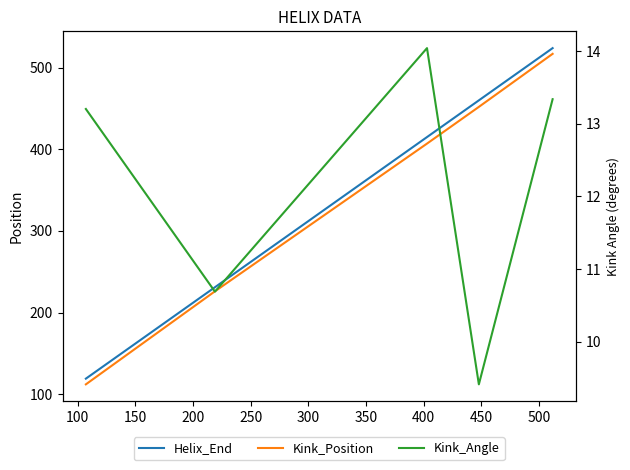

True or false: Helix_End has a value of 800.7 at 250.

False